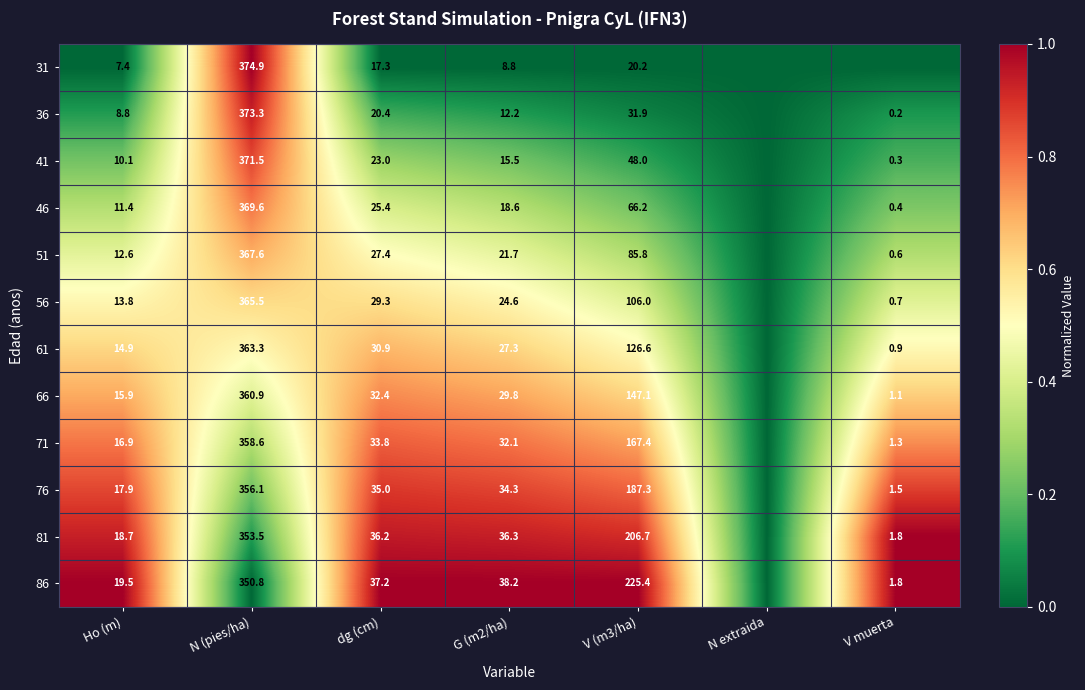

At V (m3/ha), list the series in order from largest to smallest.

86, 81, 76, 71, 66, 61, 56, 51, 46, 41, 36, 31